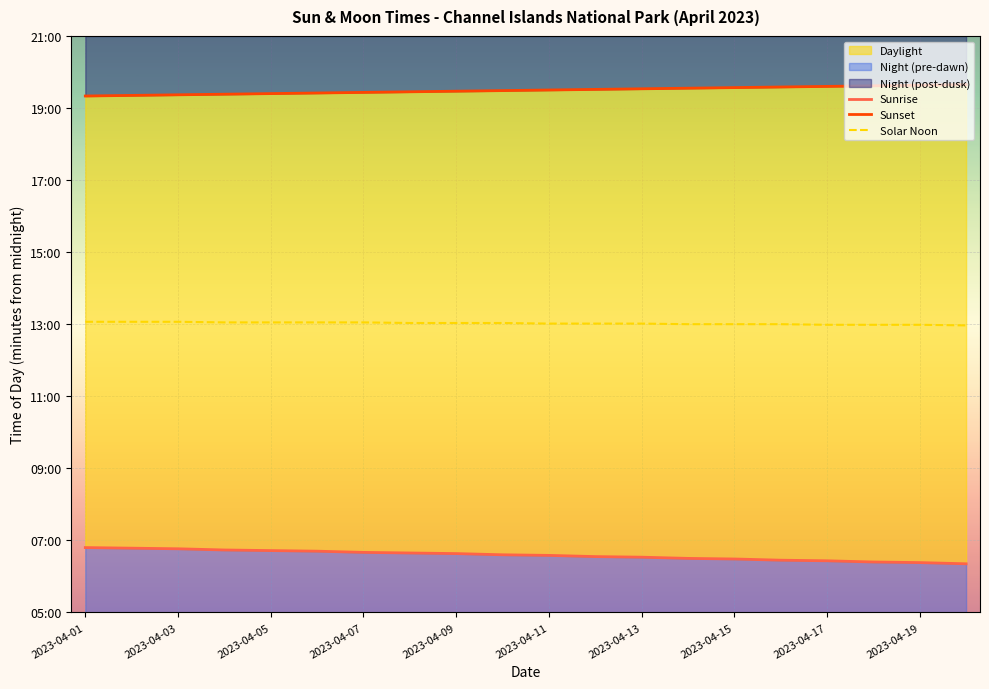

The Sunset series shows 1587 at 13. True or false?

False